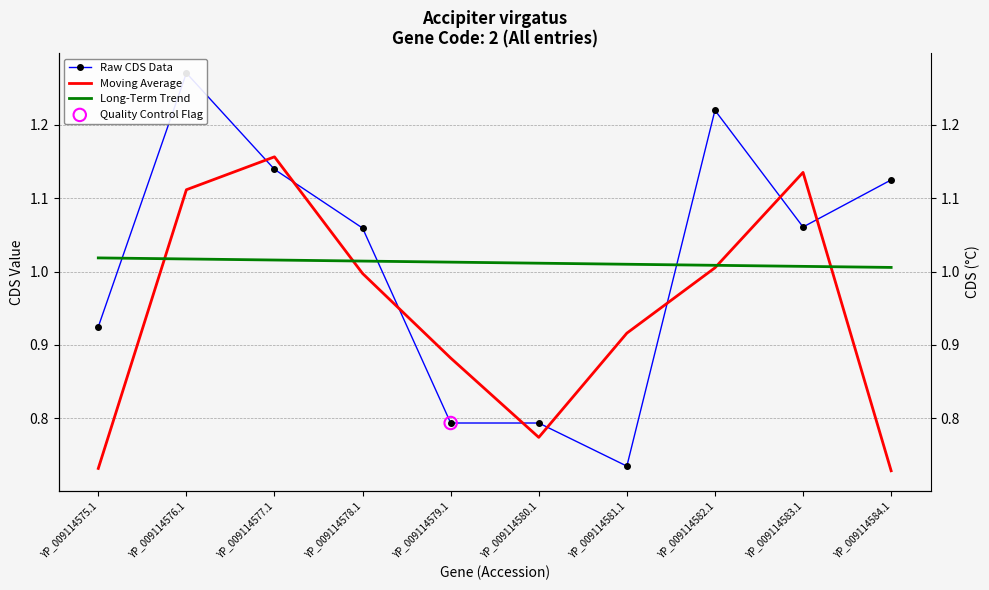

Which series has the widest spread of Y values?

Raw CDS Data